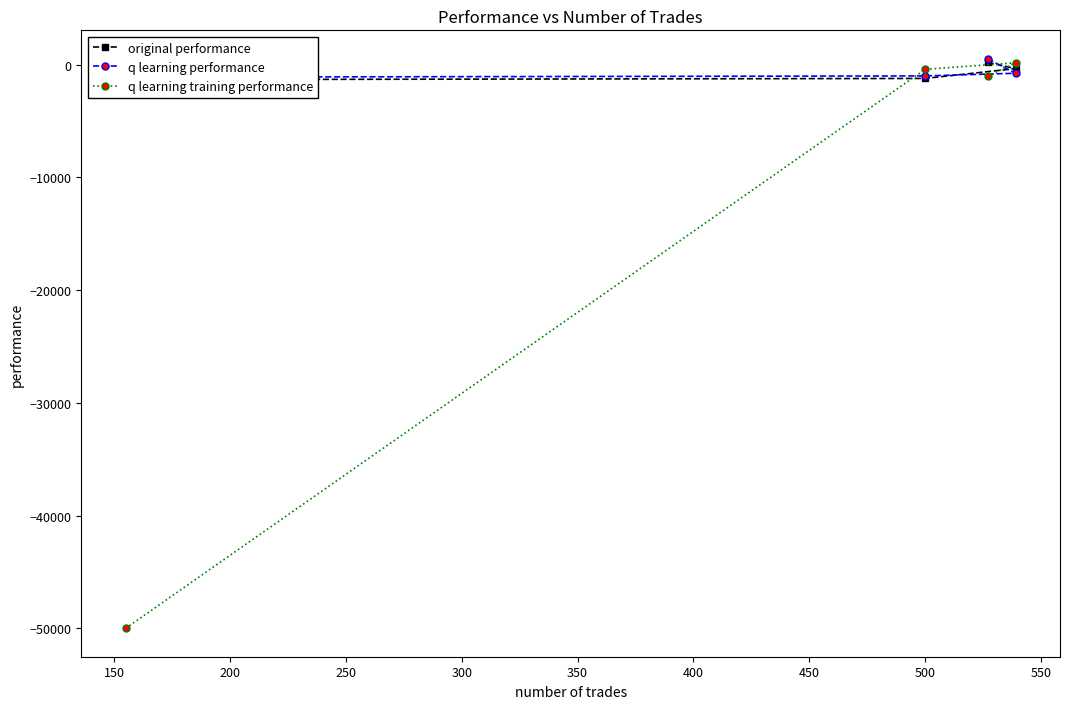

What are all the series names shown in the legend?

original performance, q learning performance, q learning training performance